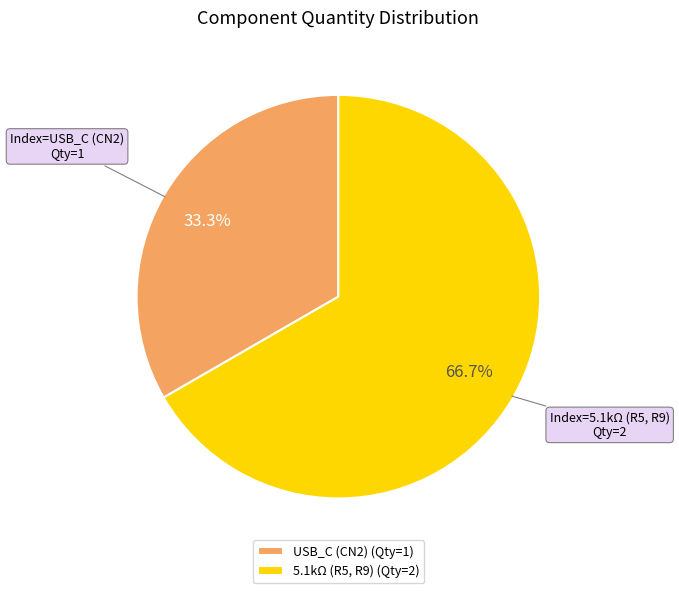

To the nearest percent, what is the average slice percentage?

50%